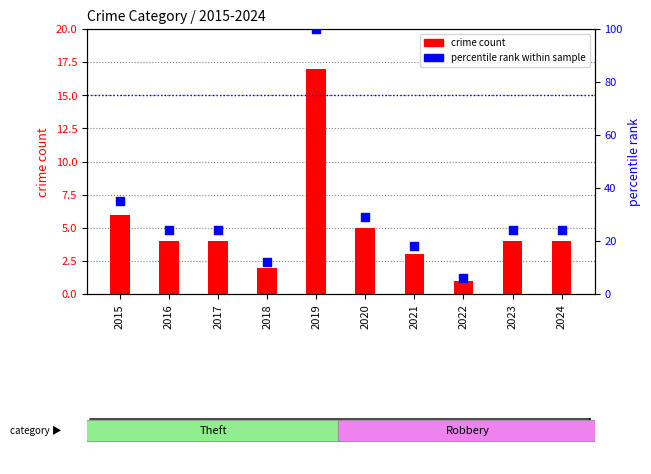

At how many categories does at least one series exceed 56?

1